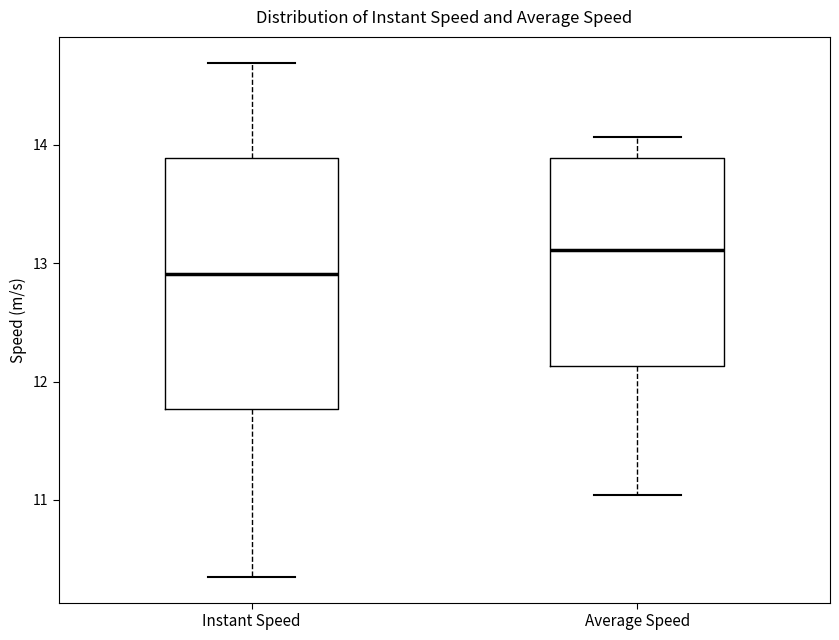

Reading left to right, transcribe this box plot: for each box, give where its median line is, the range the box spans, and where its two whiskers end, as read against the y-axis. The values are not printed on the chart, so give them approximately, as read against the axis.

Instant Speed: median 12.9, box 11.8 to 13.9, whiskers 10.4 to 14.7
Average Speed: median 13.1, box 12.1 to 13.9, whiskers 11.0 to 14.1